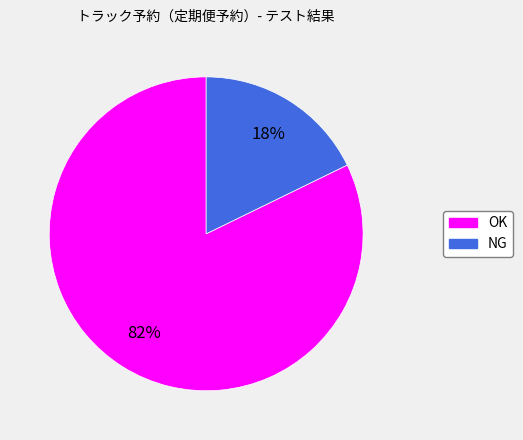

Rank the categories by value from highest to lowest.

OK, NG